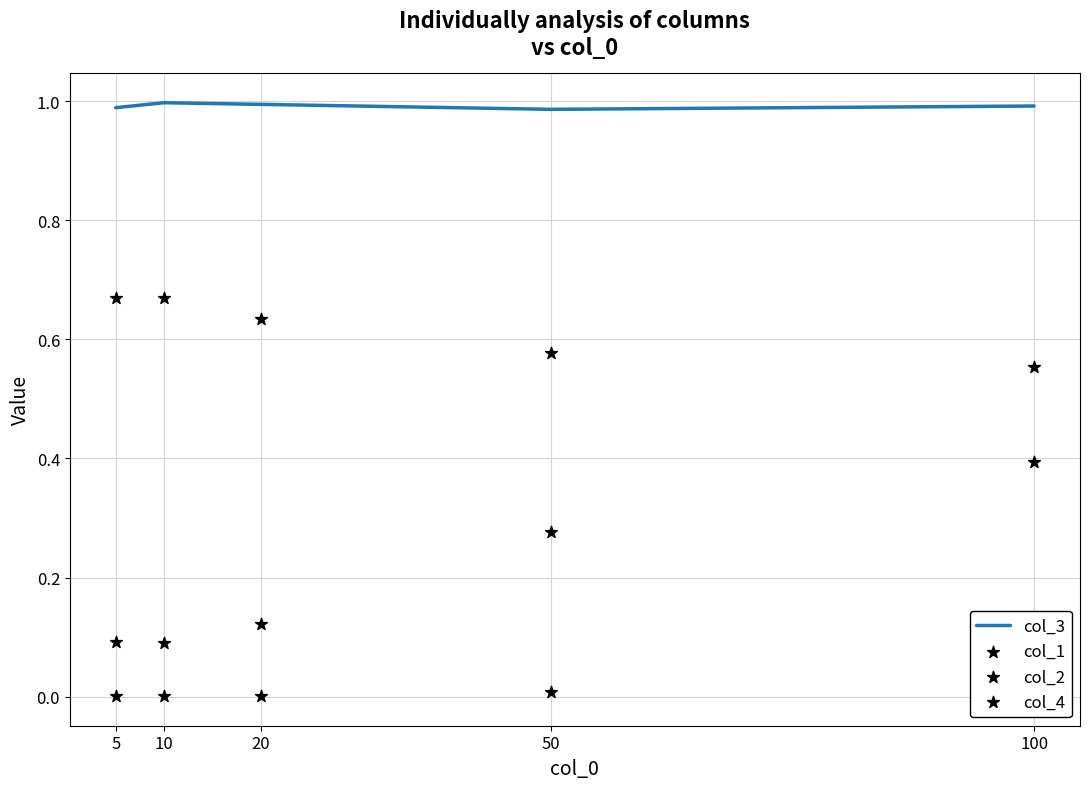

Which series reaches the minimum Y coordinate?

col_4